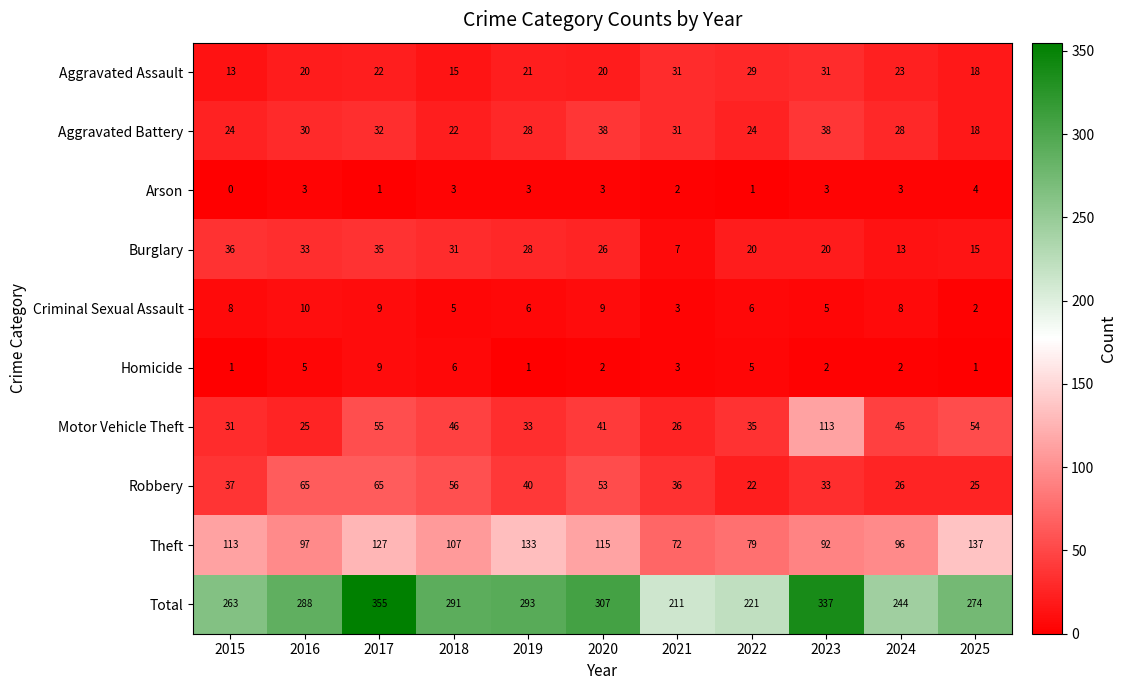

What is the difference between the maximum and minimum values in the Total series?

144